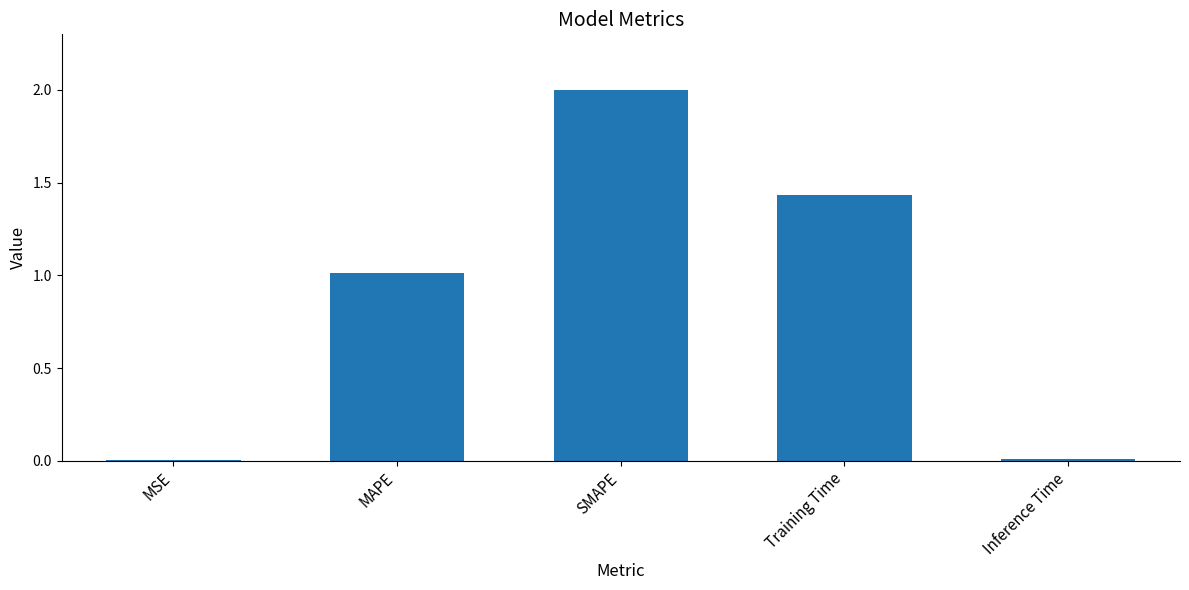

What is the maximum value shown in the chart?

2.0